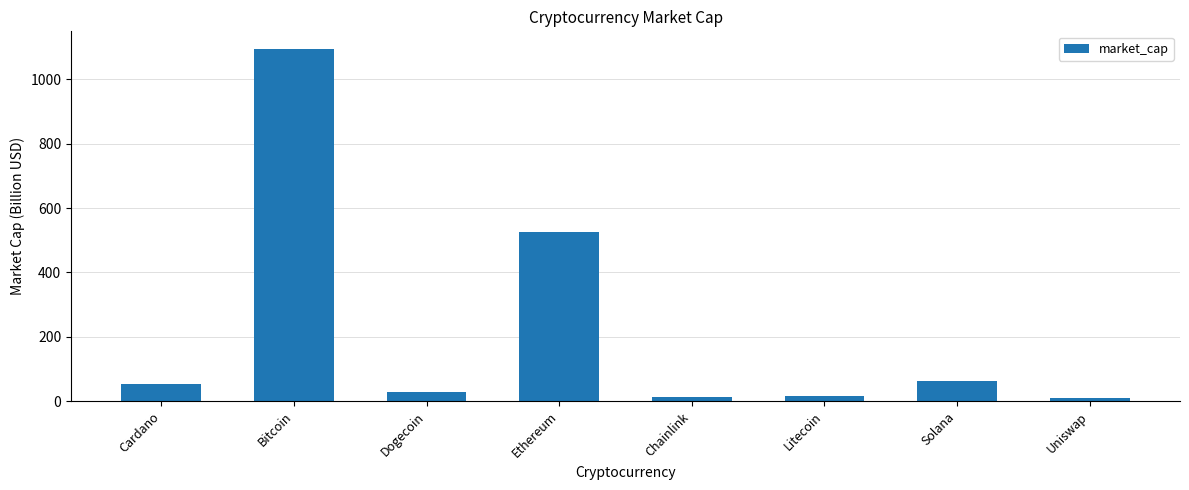

What is the sum of the values at Solana and Cardano?

115.4